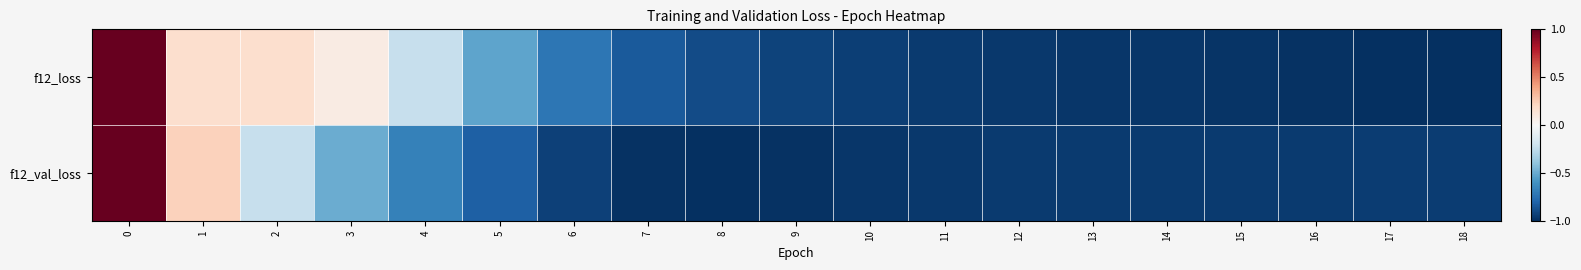

List the series in order of their overall mean, lowest first.

f12_val_loss, f12_loss